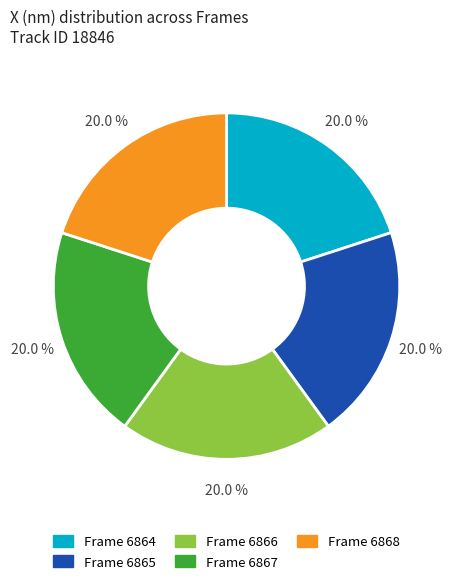

Is Frame 6865 the majority of the pie?

No